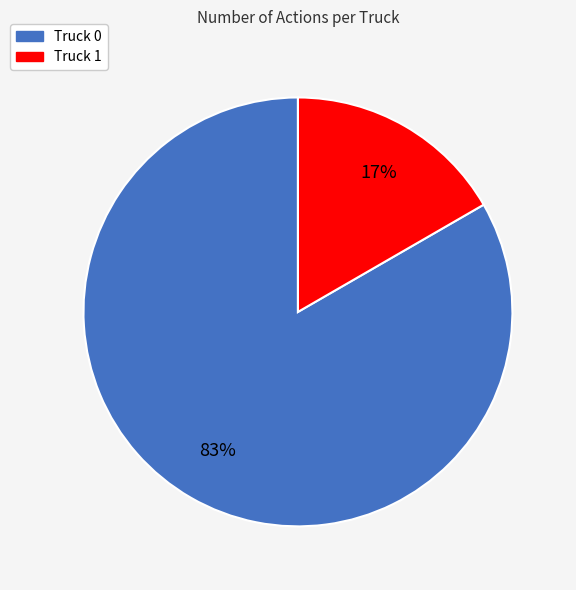

Between Truck 1 and Truck 0, which is larger?

Truck 0